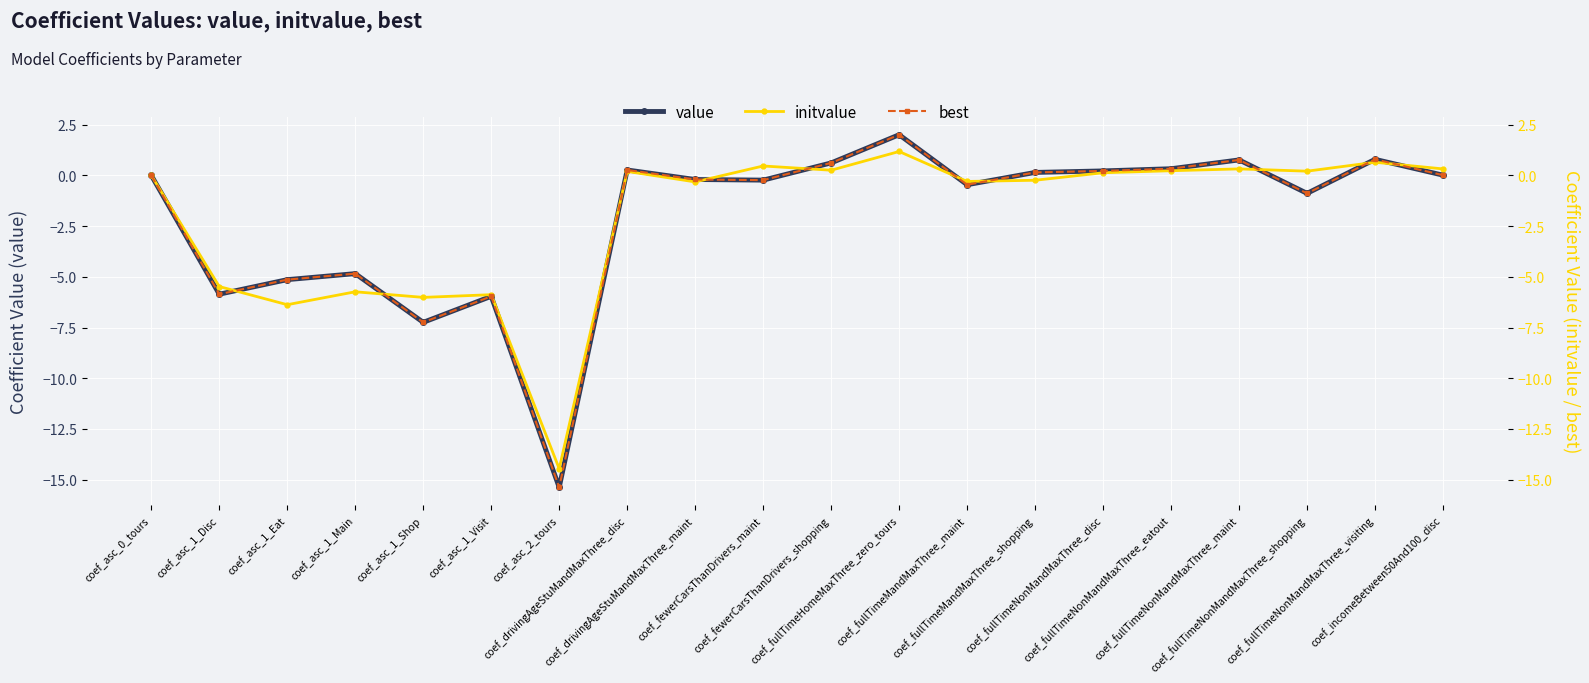

Reading left to right, extract all data points from this chart.

value: 0.0	-5.9	-5.1	-4.8	-7.2	-6.0	-15.4	0.3	-0.2	-0.2	0.6	2.0	-0.5	0.1	0.2	0.3	0.8	-0.9	0.8	0.0
initvalue: 0.0	-5.5	-6.4	-5.7	-6.0	-5.9	-14.5	0.2	-0.3	0.5	0.3	1.2	-0.3	-0.2	0.1	0.2	0.3	0.2	0.6	0.3
best: 0.0	-5.9	-5.1	-4.8	-7.2	-6.0	-15.4	0.3	-0.2	-0.2	0.6	2.0	-0.5	0.1	0.2	0.3	0.8	-0.9	0.8	0.0